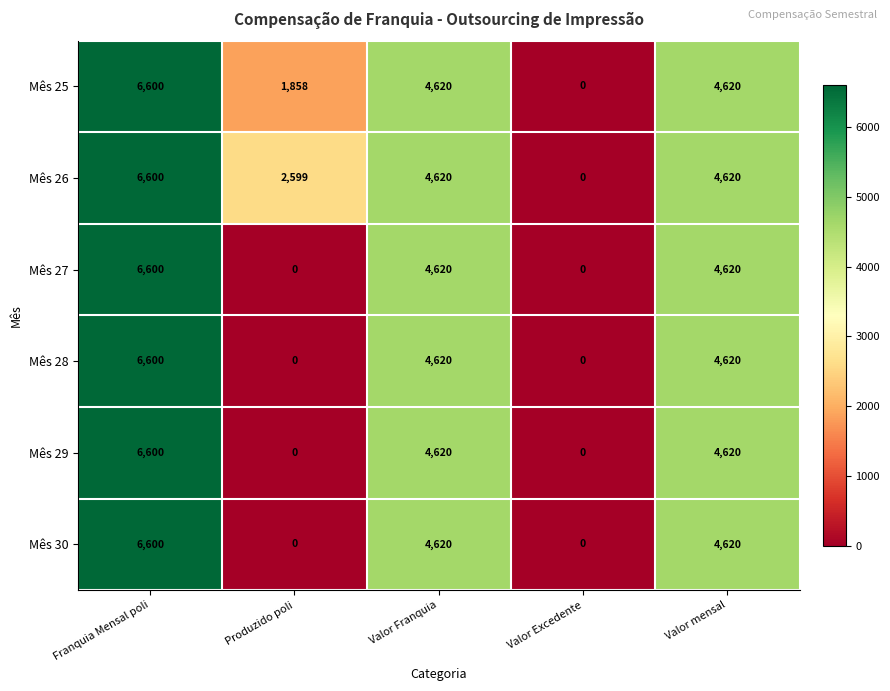

Is it true that Mês 28 equals 1427 at Valor Franquia?

False